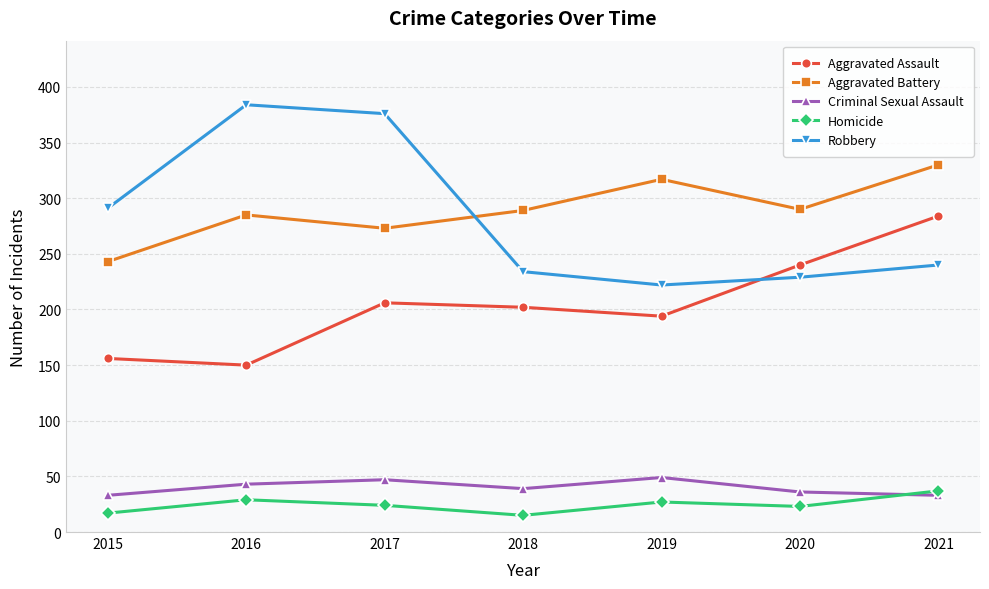

Rank the categories by Robbery value from highest to lowest.

2016, 2017, 2015, 2021, 2018, 2020, 2019